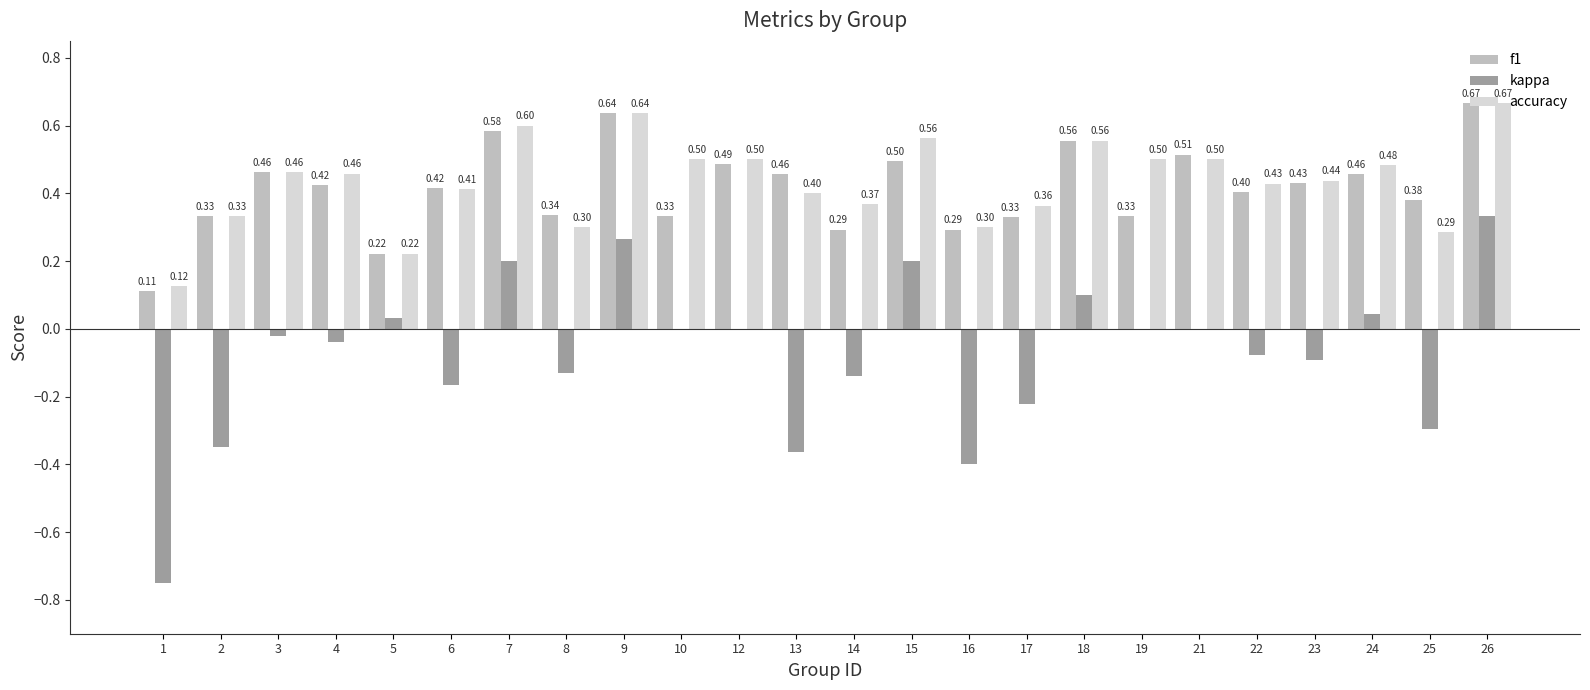

Count the number of categories in the chart.

24